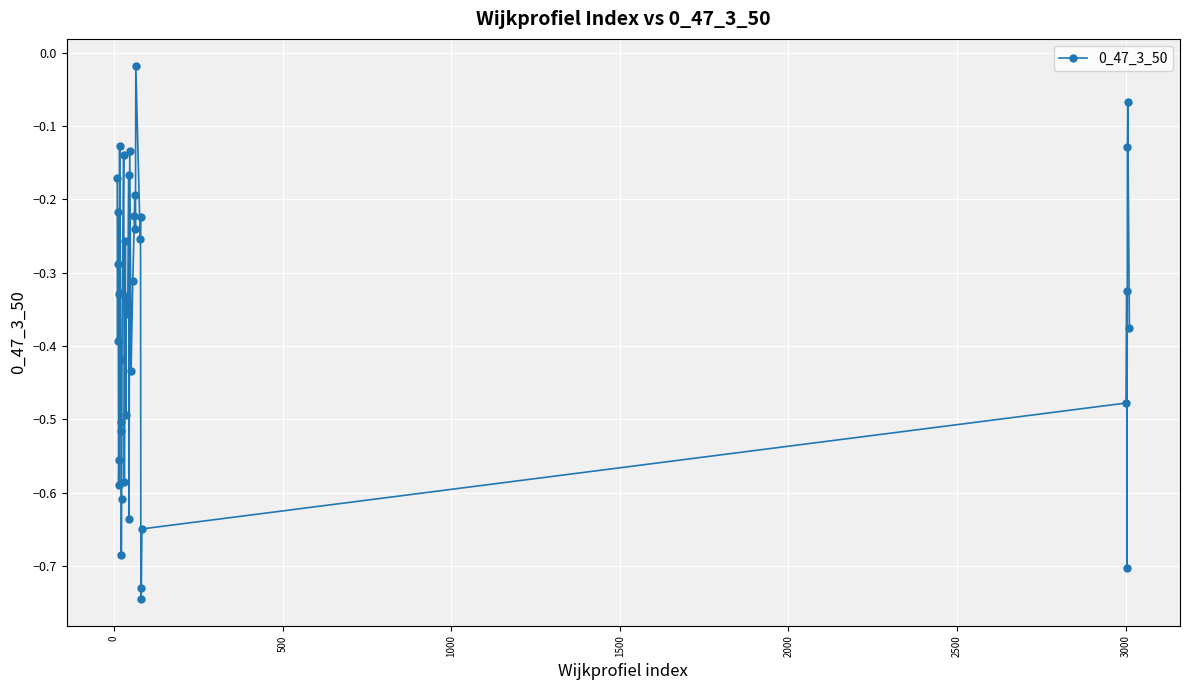

True or false: the data has more than 1 interior local peaks.

True